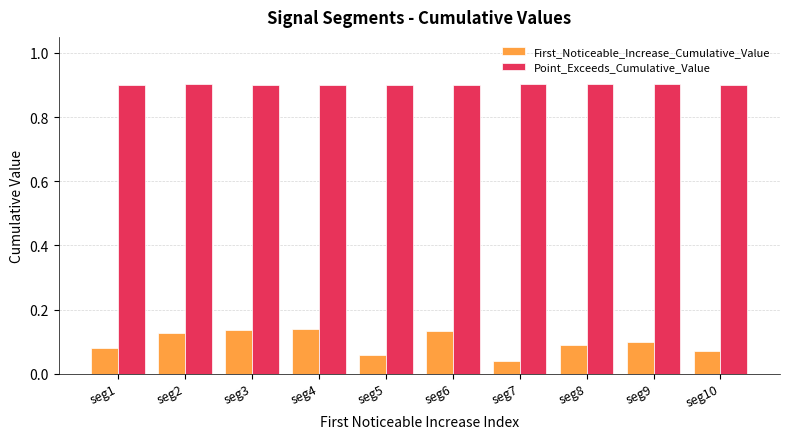

Rank the series at seg8 from highest to lowest value.

Point_Exceeds_Cumulative_Value, First_Noticeable_Increase_Cumulative_Value